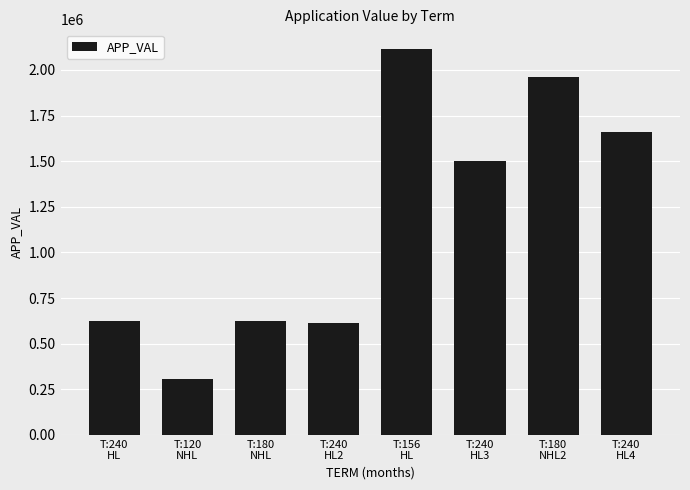

What is the greatest value displayed?

2116697